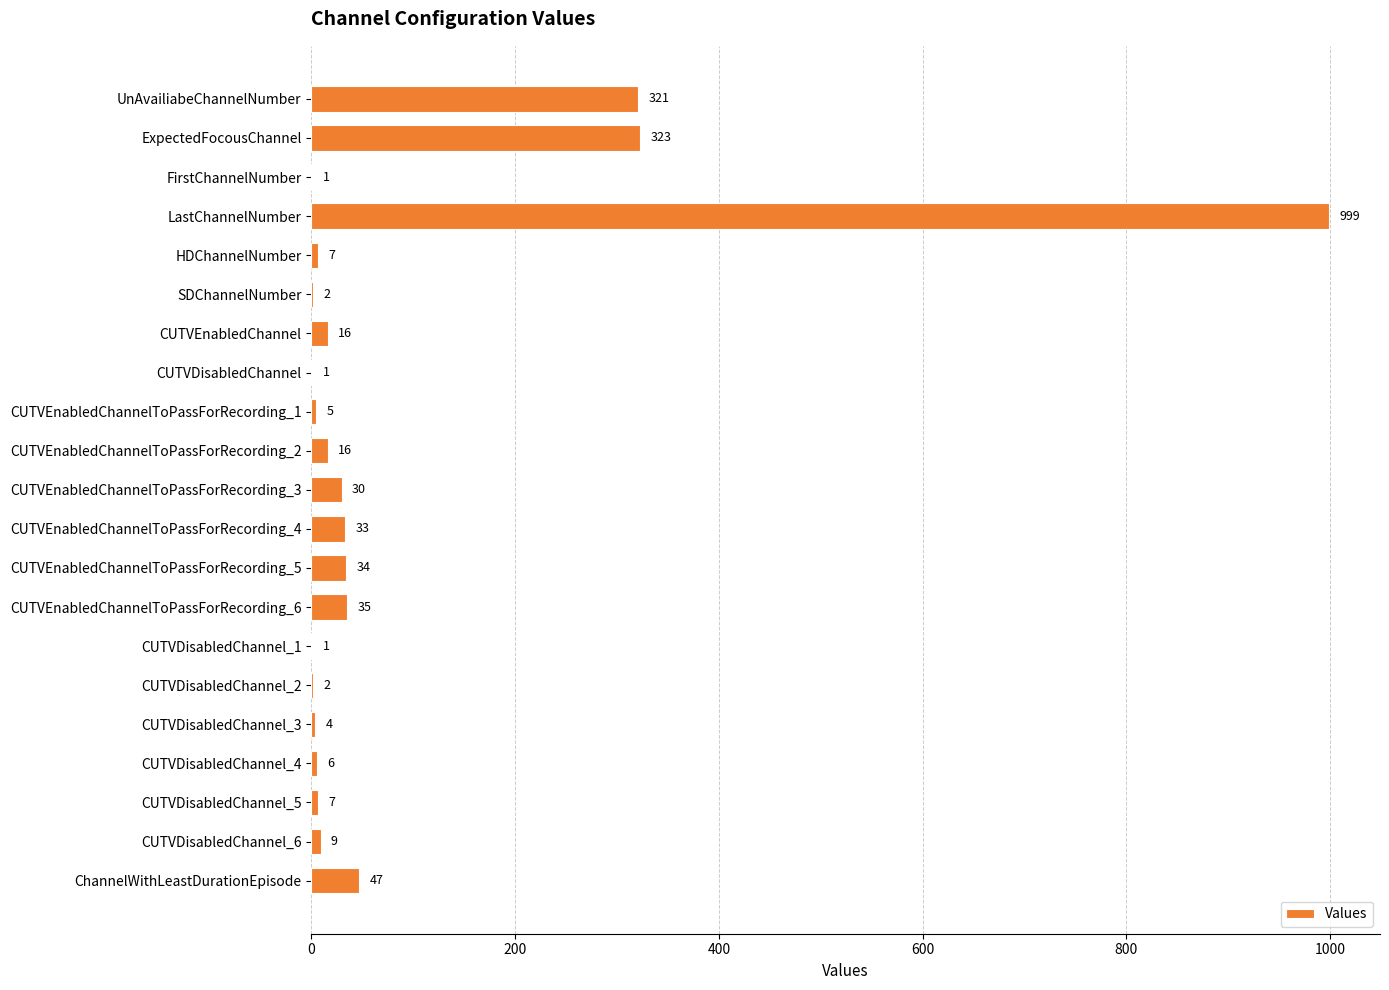

True or false: the data shows 16 at CUTVEnabledChannel.

True